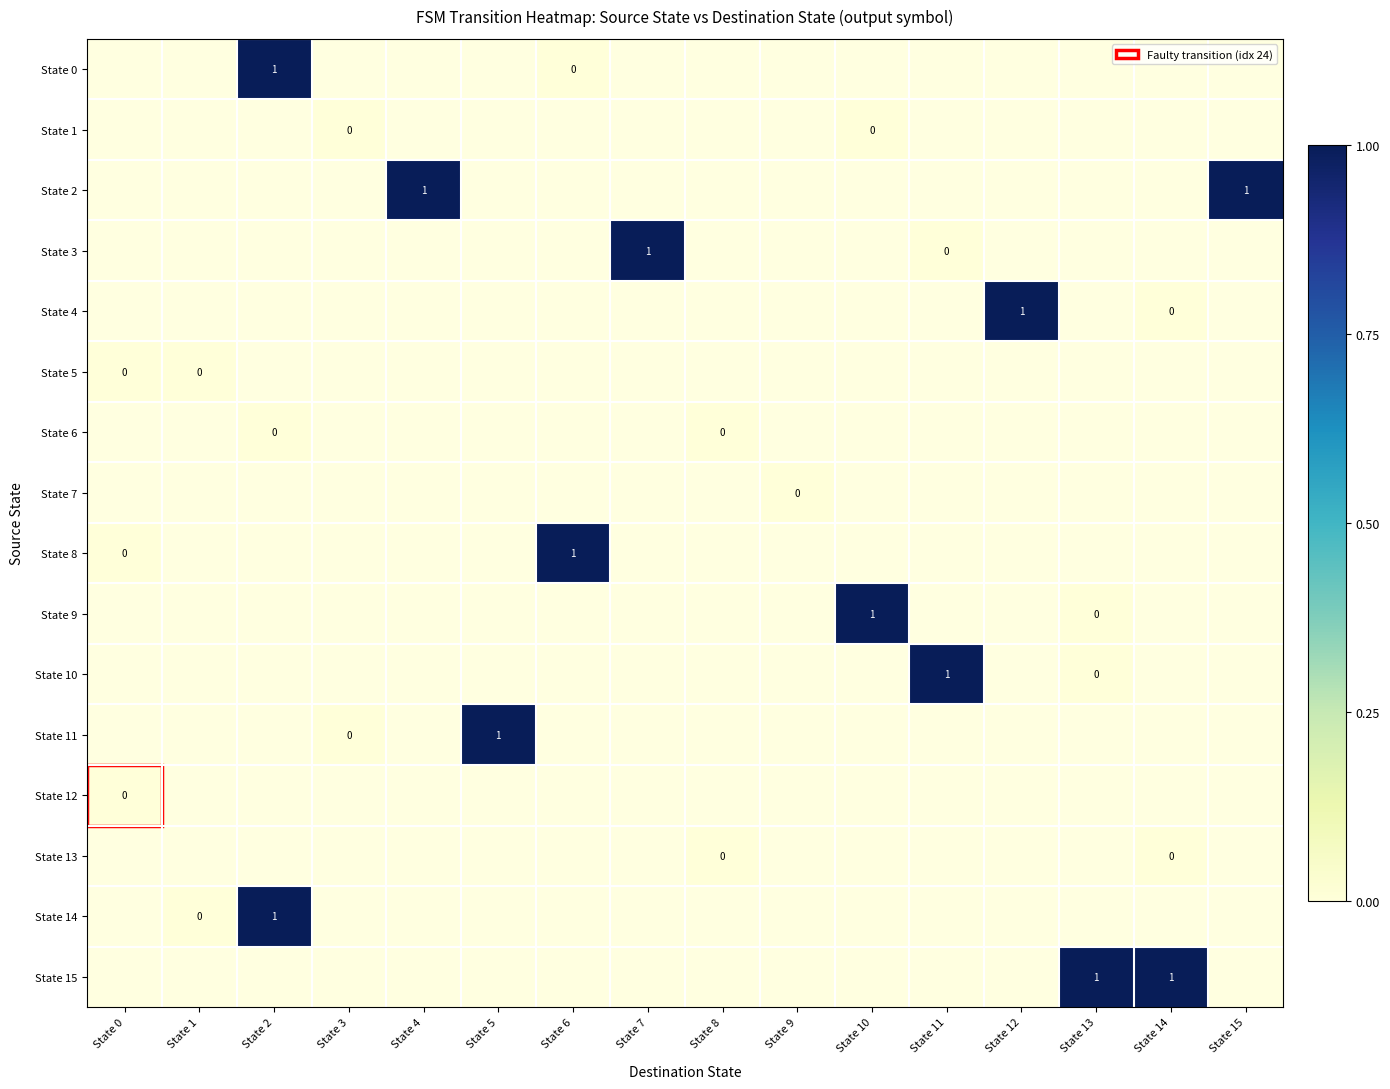

Which category has the lowest value in the State 13 series?

State 0